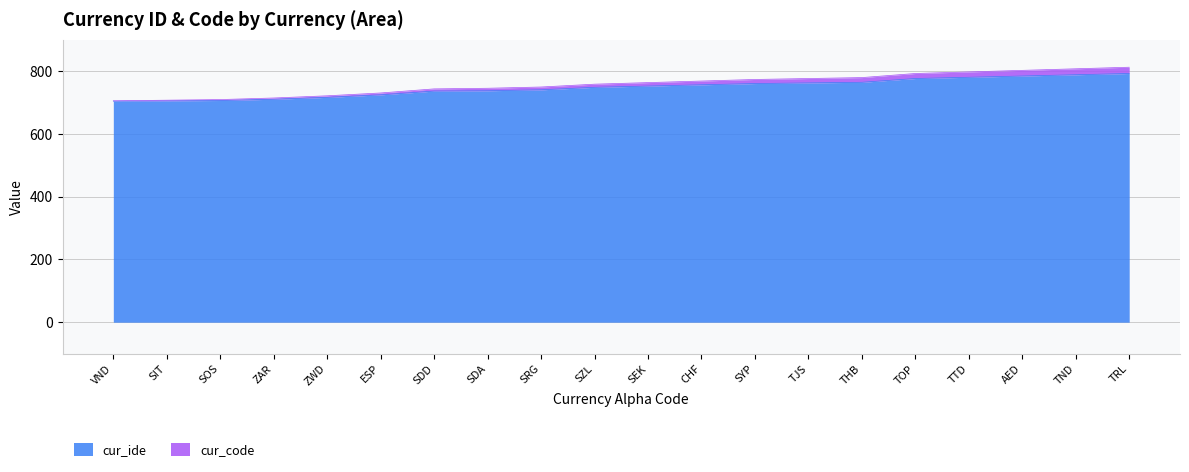

What is the average value of the cur_ide series?

747